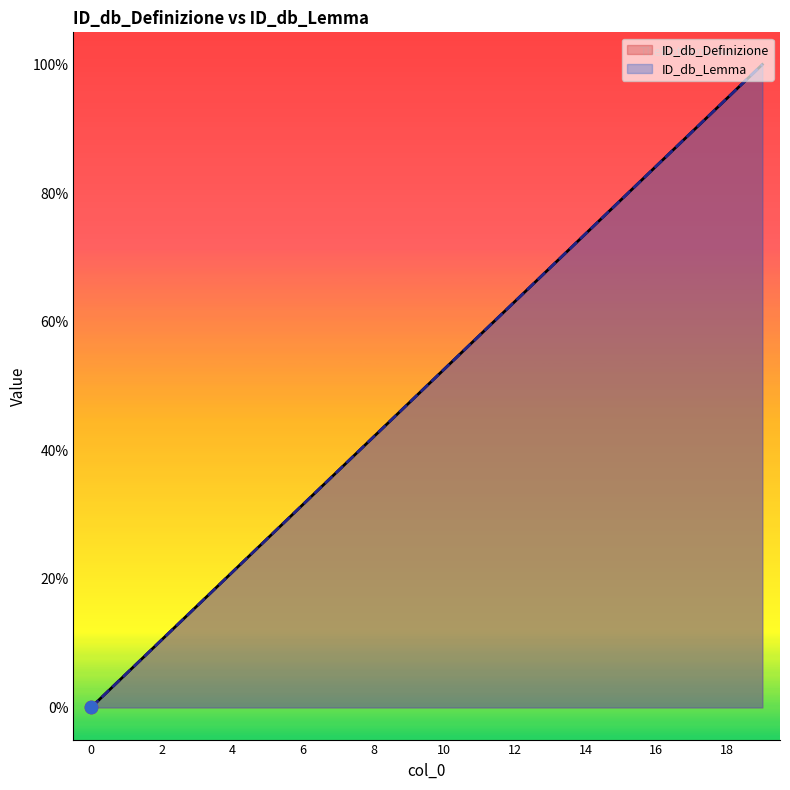

Which series has the largest Y range (max minus min)?

ID_db_Definizione